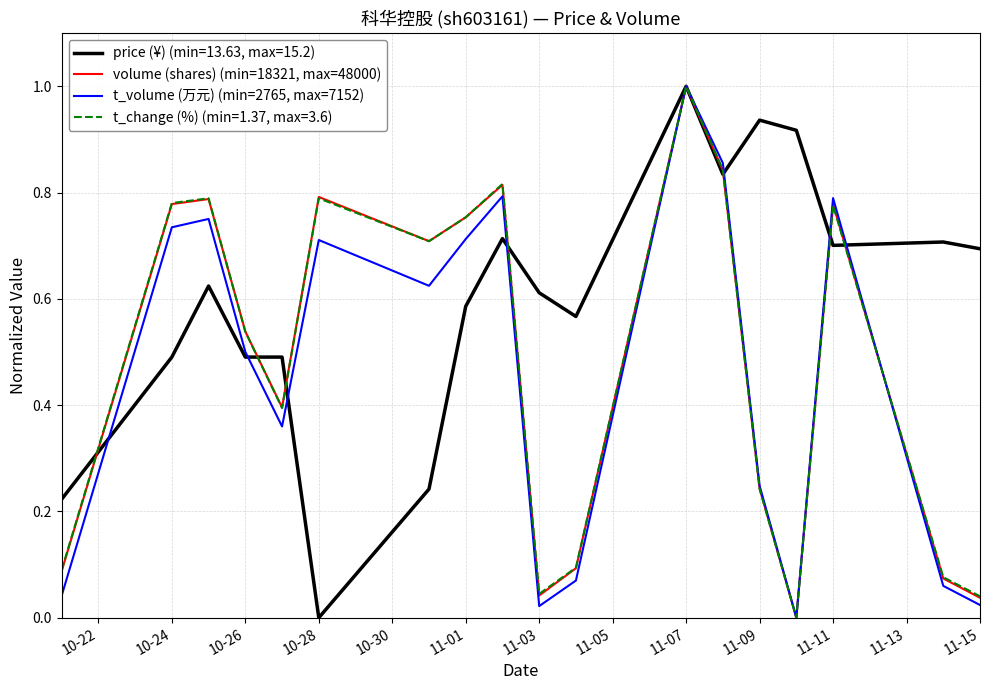

At how many categories does at least one series exceed 0?

18